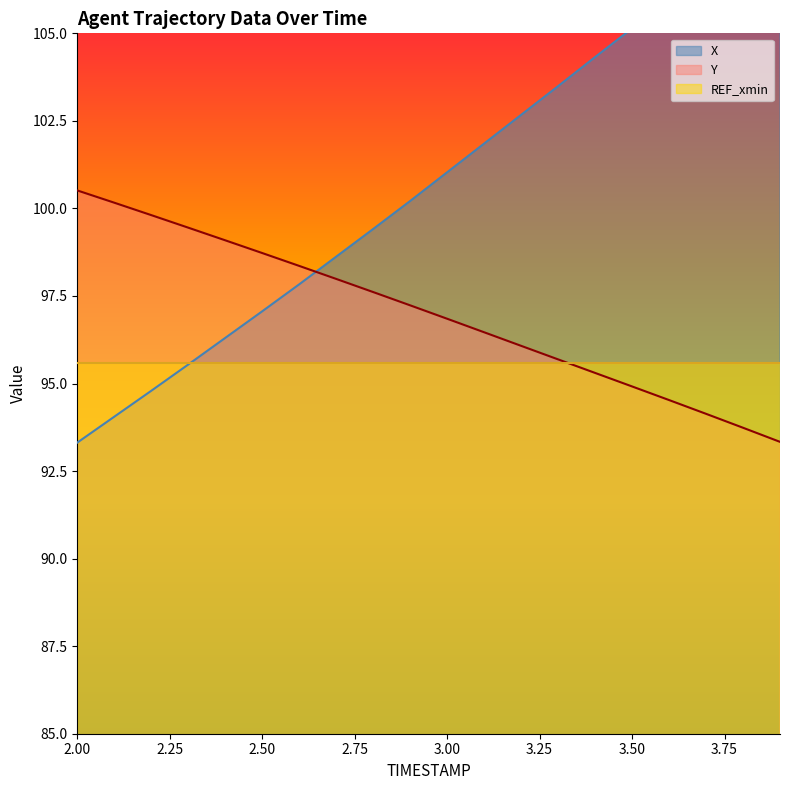

Is it true that Y equals 97.2 at 2.9?

True